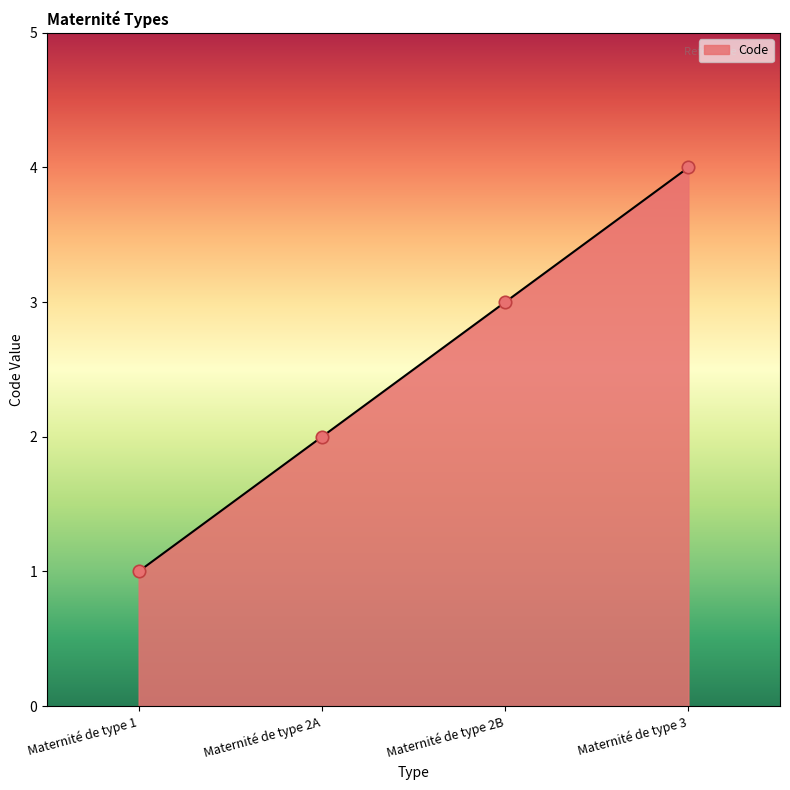

What is the change in value from Maternité de type 1 to Maternité de type 3?

+3